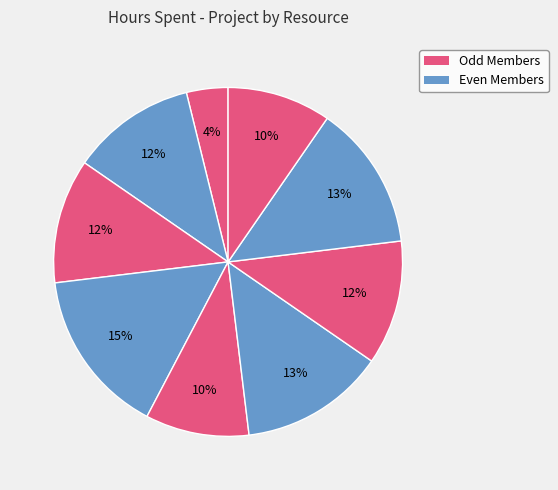

How many segments does this pie chart have?

9